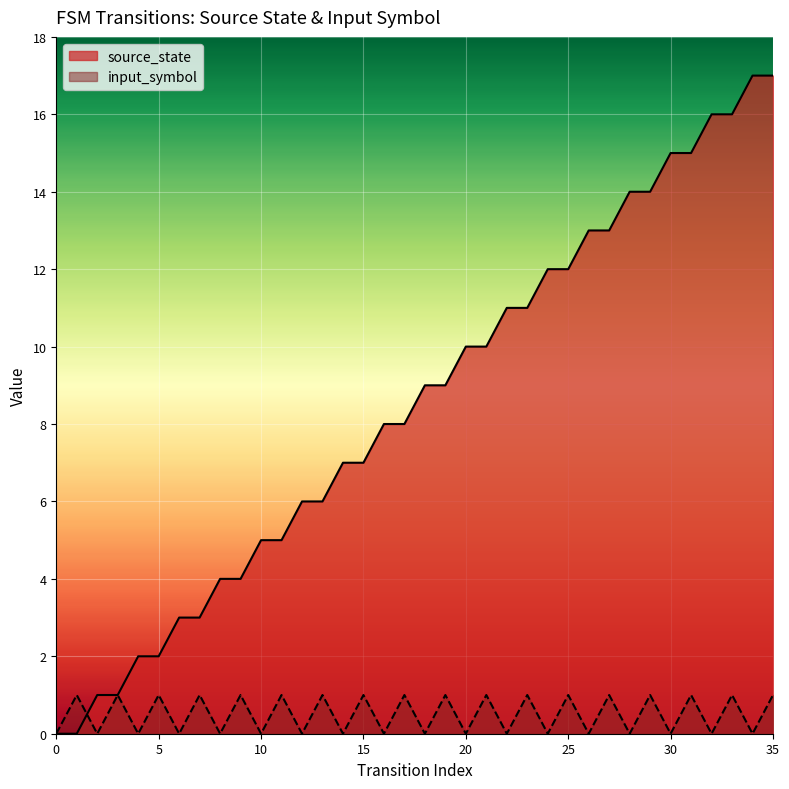

The input_symbol series shows 1 at 21. True or false?

True